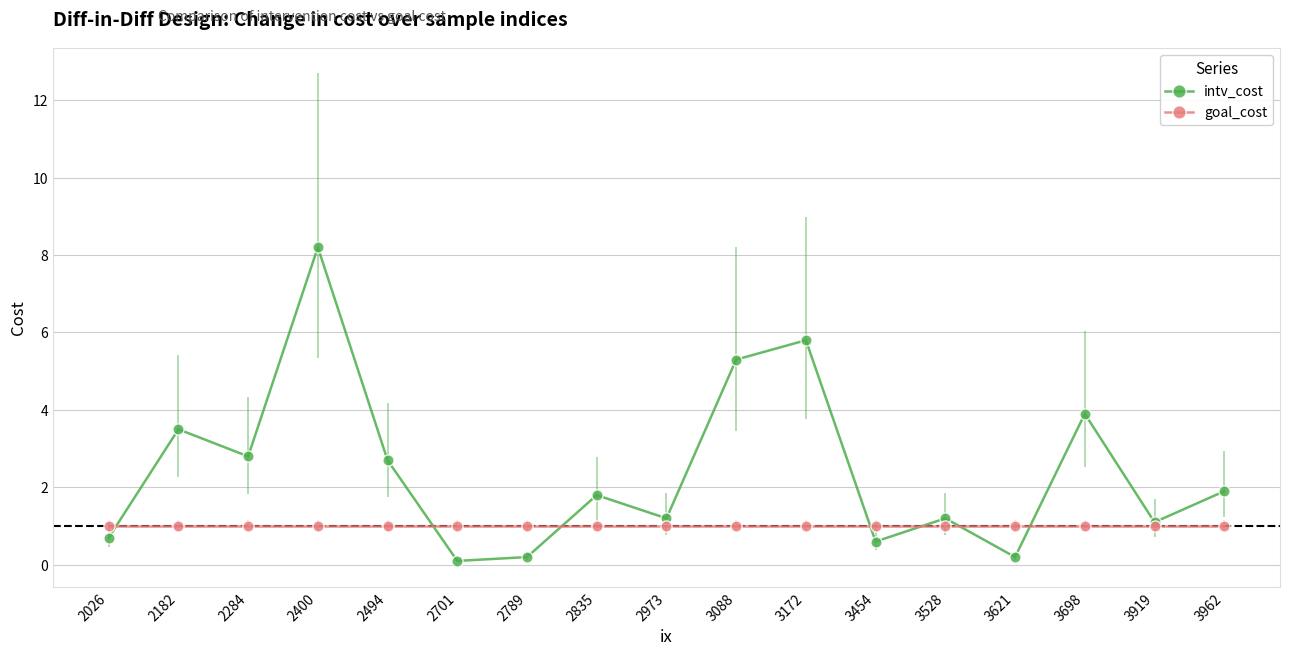

At which category is the sum across all series the highest?

2400